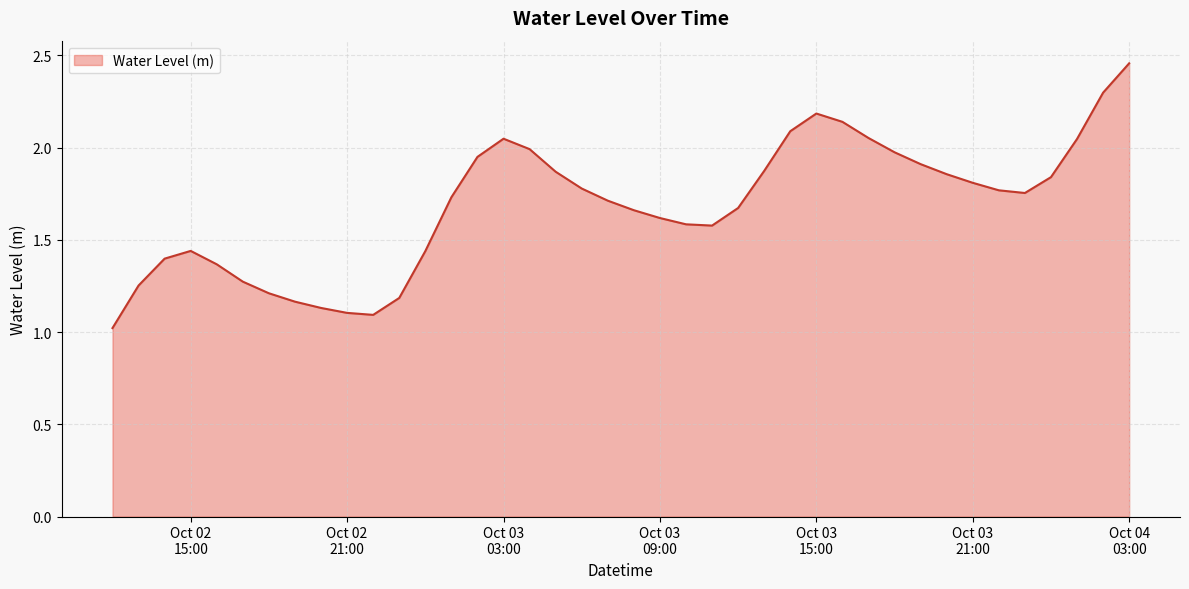

What is the sum of all values?

67.3